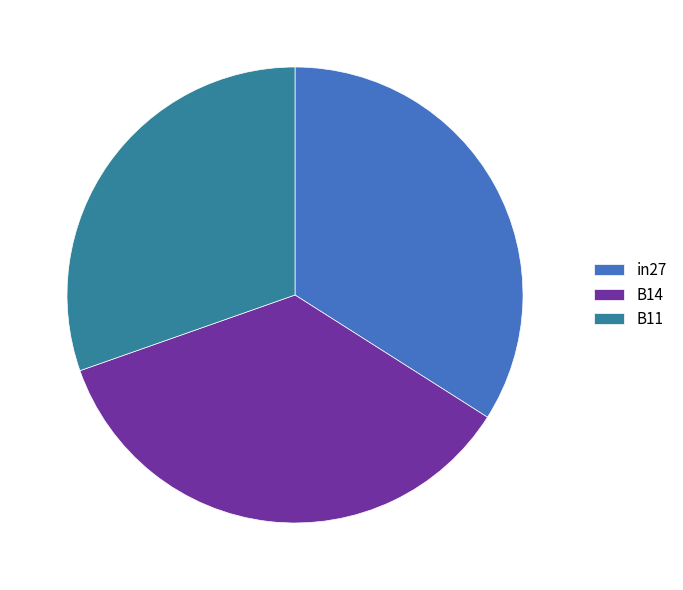

Is it true that in27 is 28% of the pie?

False